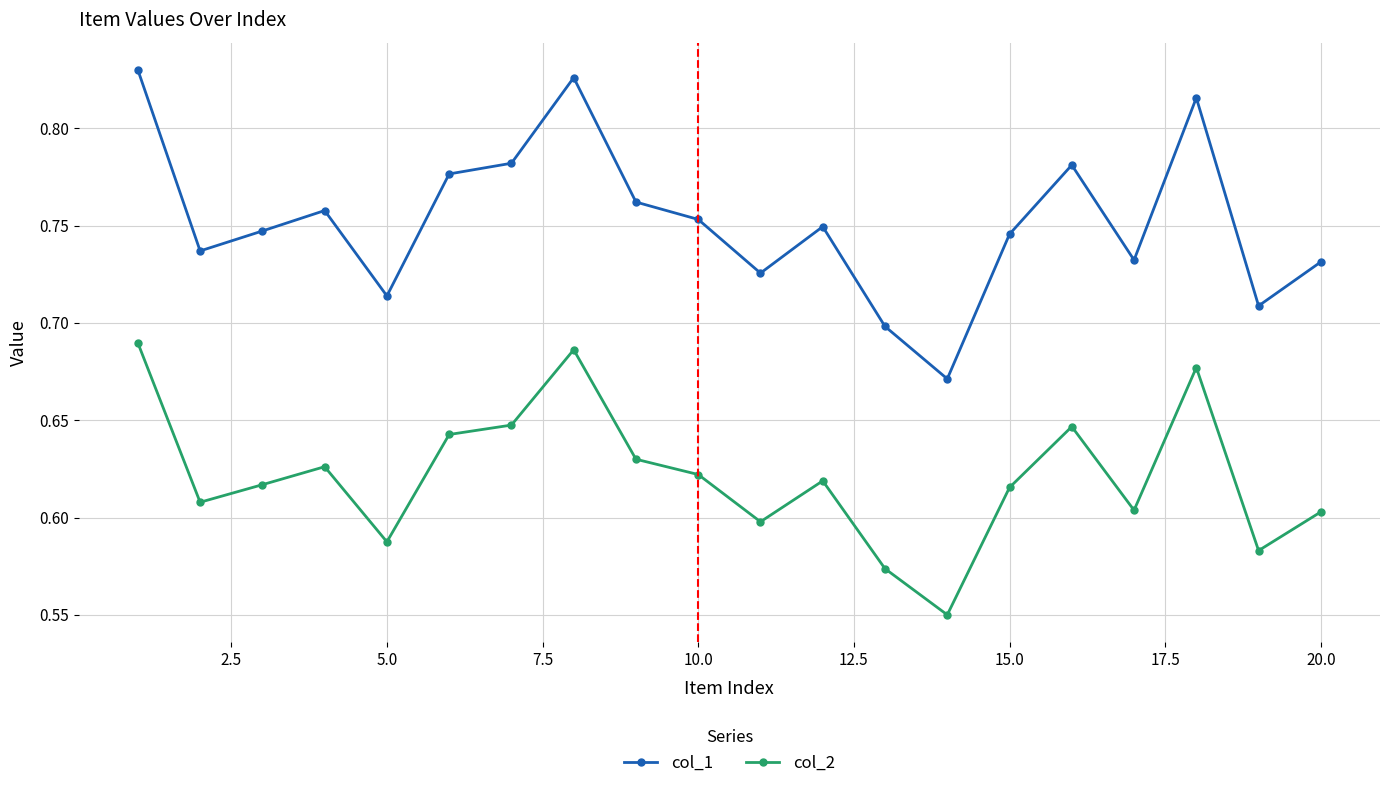

What are all the series names shown in the legend?

col_1, col_2